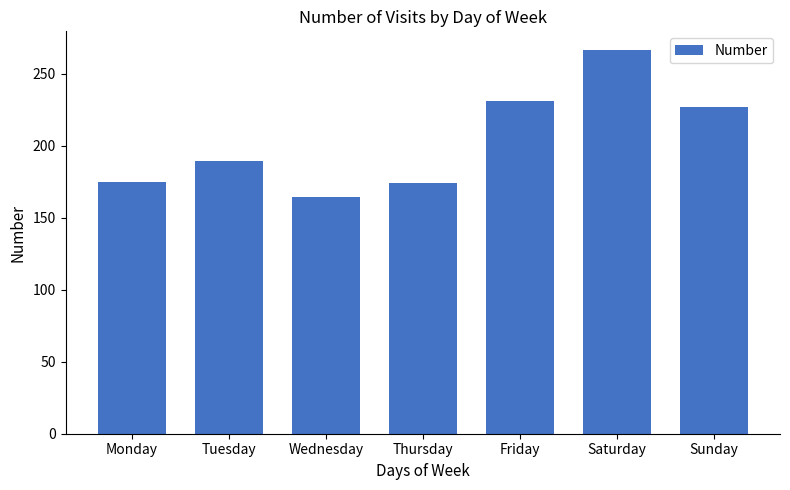

What is the value of the 5th bar from the left?

231